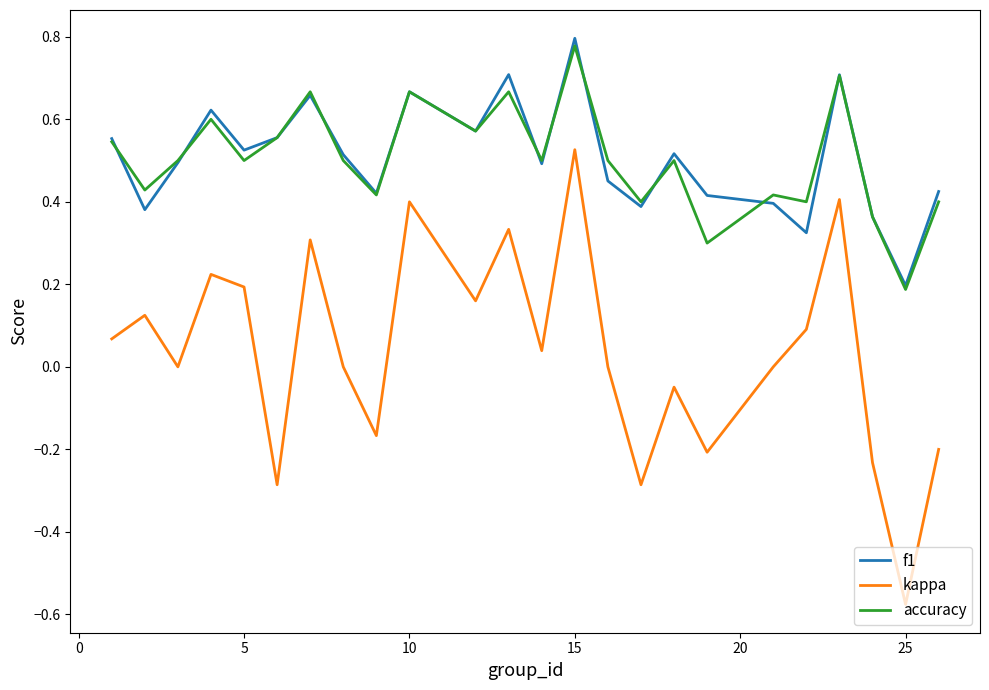

Which series has the widest spread of values?

kappa